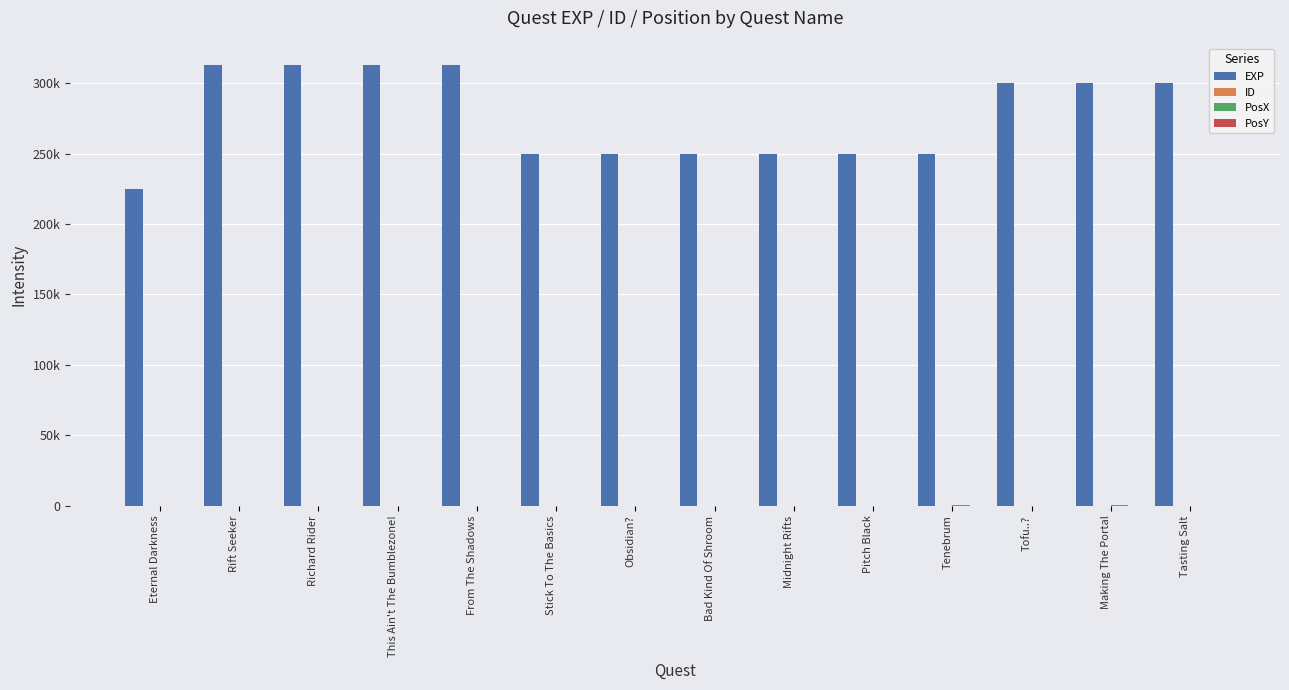

Are the bars grouped side by side (vs. stacked)?

Yes